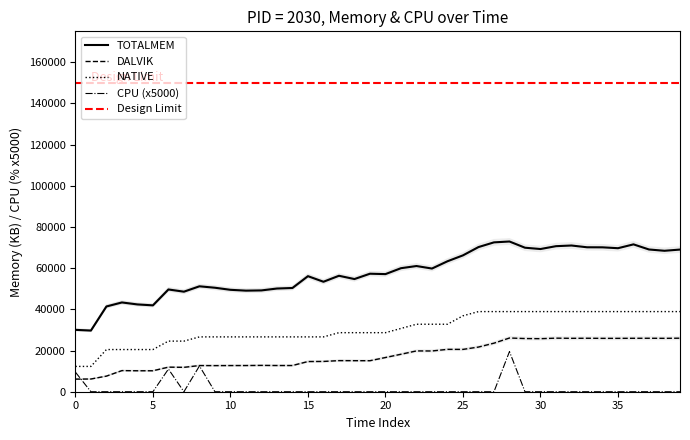

Reading left to right, list all the values displayed in this chart.

TOTALMEM: 29442.1	29106.0	40568.1	42482.0	41539.3	41099.2	48657.0	47607.4	50165.2	49485.1	48498.2	48101.3	48210.1	49107.8	49362.6	54990.7	52331.0	55175.0	53616.8	56156.0	55970.7	58780.4	59816.3	58619.7	62081.0	64889.7	68833.2	71076.5	71487.1	68529.4	67906.2	69261.5	69581.0	68741.1	68713.7	68294.2	70125.9	67684.7	67070.2	67648.4
DALVIK: 5935.4	5986.8	7344.8	9942.5	9868.8	9871.7	11571.1	11482.9	12324.8	12295.7	12323.9	12332.6	12397.6	12340.3	12337.4	14217.3	14260.0	14647.0	14622.8	14601.4	16110.7	17643.3	19220.5	19188.5	19953.9	19933.5	21035.4	22868.7	25299.5	25049.3	24984.3	25231.6	25152.1	25186.0	25137.5	25139.5	25170.5	25181.2	25149.2	25211.3
NATIVE: 12288.0	12288.0	20480.0	20480.0	20480.0	20480.0	24576.0	24576.0	26624.0	26624.0	26624.0	26624.0	26624.0	26624.0	26624.0	26624.0	26624.0	28672.0	28672.0	28672.0	28672.0	30720.0	32768.0	32768.0	32768.0	36864.0	38912.0	38912.0	38912.0	38912.0	38912.0	38912.0	38912.0	38912.0	38912.0	38912.0	38912.0	38912.0	38912.0	38912.0
CPU: 9500.0	0.0	0.0	0.0	0.0	0.0	11000.0	0.0	12500.0	0.0	0.0	0.0	0.0	0.0	0.0	0.0	0.0	0.0	0.0	0.0	0.0	0.0	0.0	0.0	0.0	0.0	0.0	0.0	19500.0	0.0	0.0	0.0	0.0	0.0	0.0	0.0	0.0	0.0	0.0	0.0